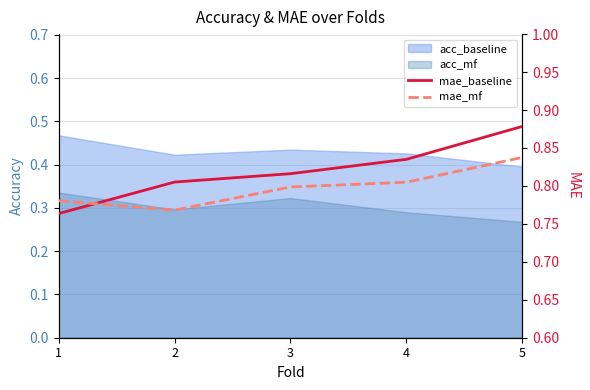

Is it true that mae_mf equals 0.8 at 5?

True